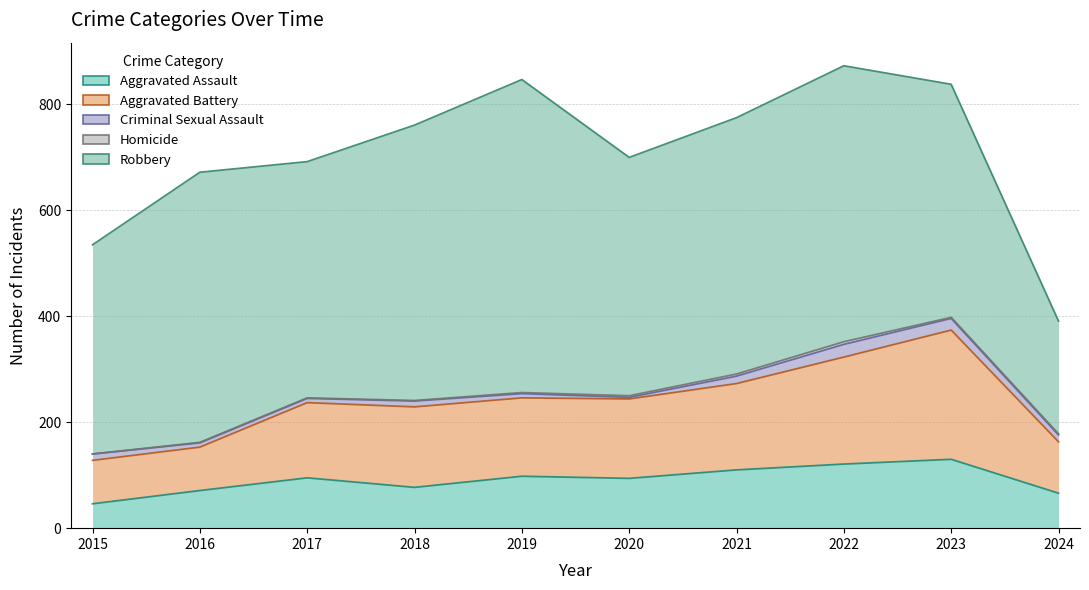

Which category has the lowest value in the Homicide series?

2015